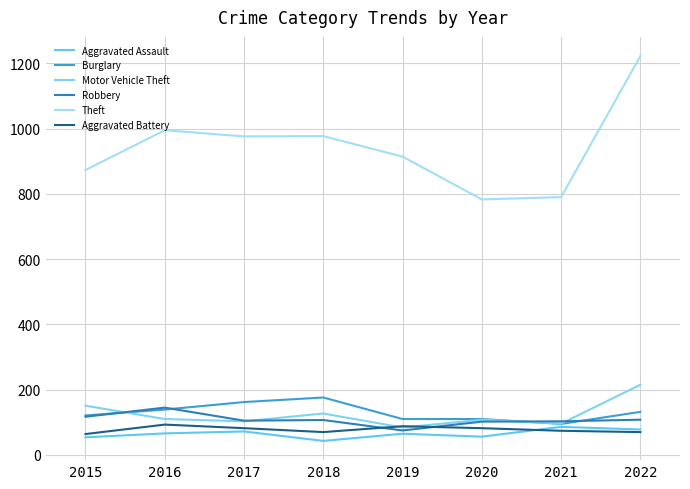

Is this an area chart (filled region under the line)?

No